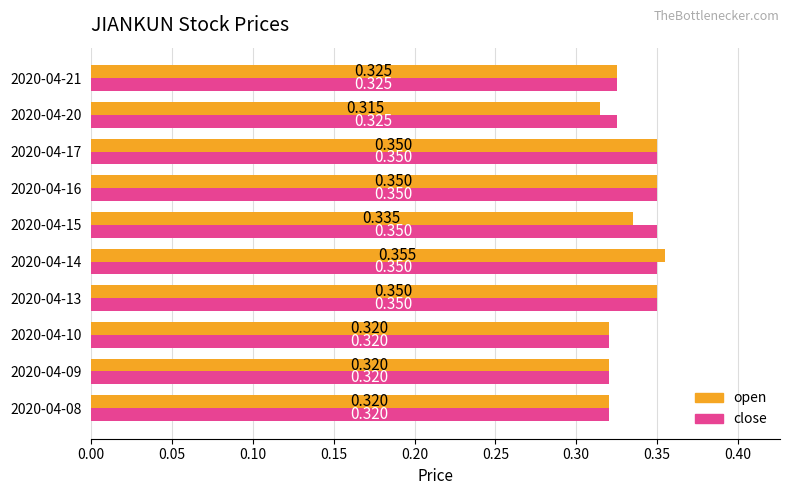

List the series in order of their overall mean, highest first.

close, open